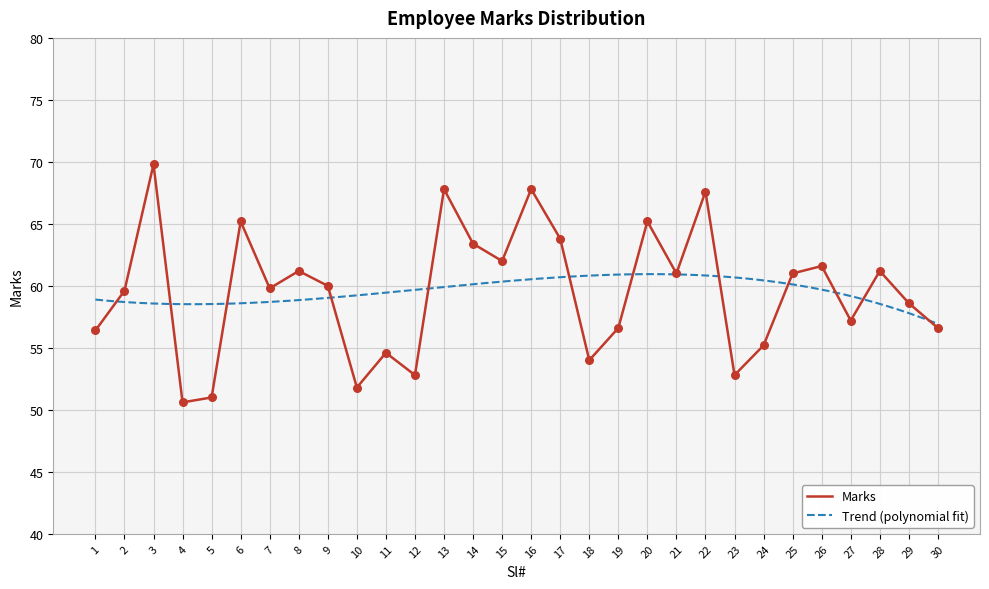

What is the change in value from 7 to 9?

+0.2